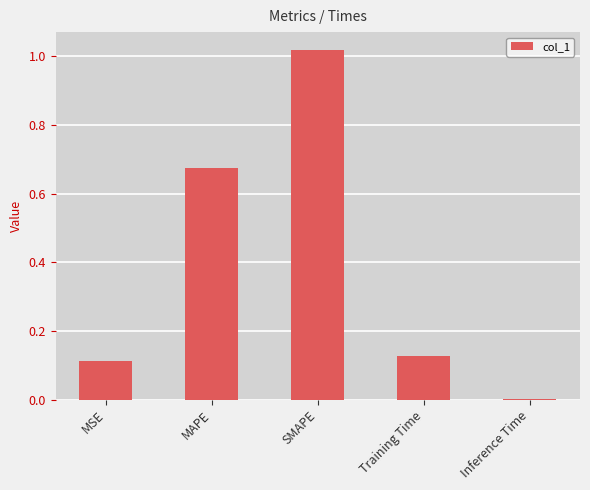

True or false: the data shows 0.7 at SMAPE.

False